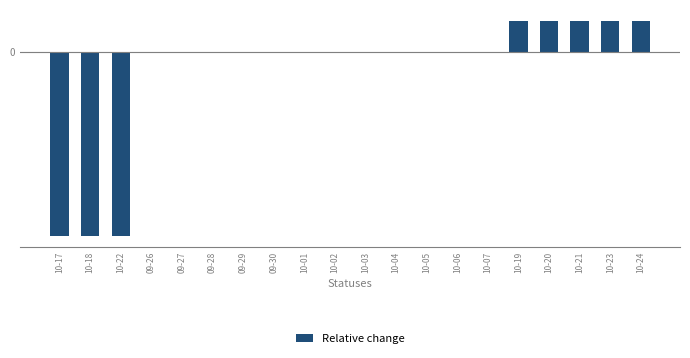

Reading left to right, list all the values displayed in this chart.

10-17=-1.6	10-18=-1.6	10-22=-1.6	09-26=0.0	09-27=0.0	09-28=0.0	09-29=0.0	09-30=0.0	10-01=0.0	10-02=0.0	10-03=0.0	10-04=0.0	10-05=0.0	10-06=0.0	10-07=0.0	10-19=0.3	10-20=0.3	10-21=0.3	10-23=0.3	10-24=0.3